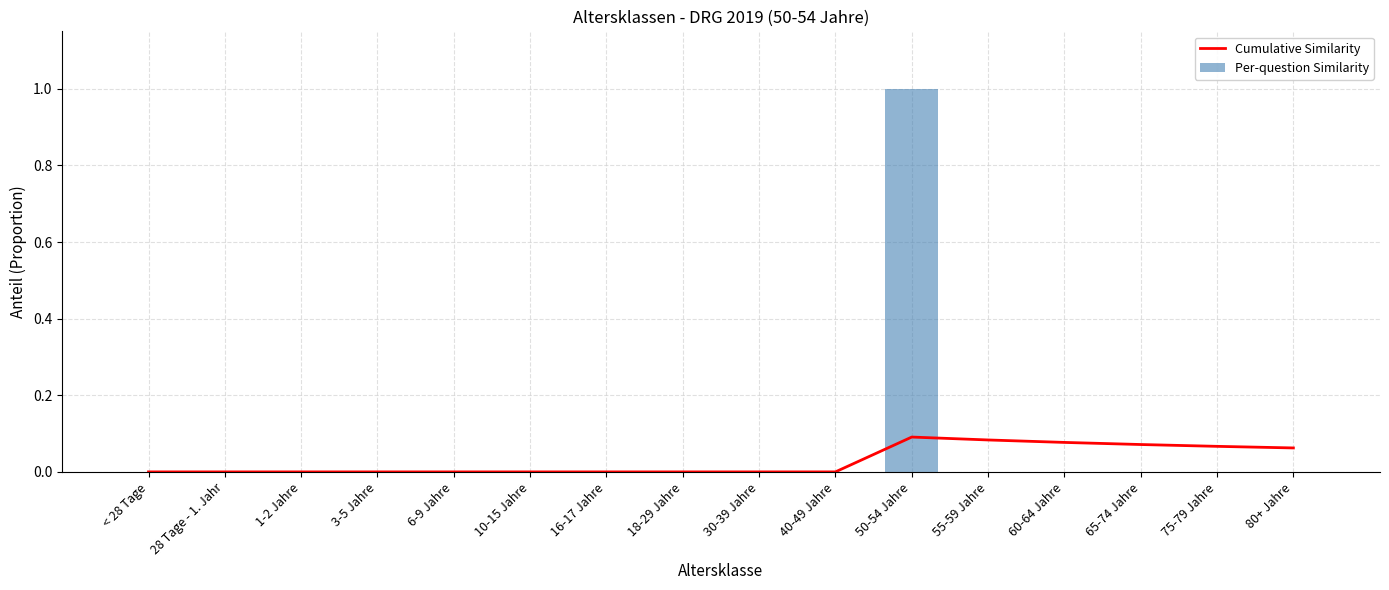

Which series has the largest range (max minus min)?

Per-question Similarity